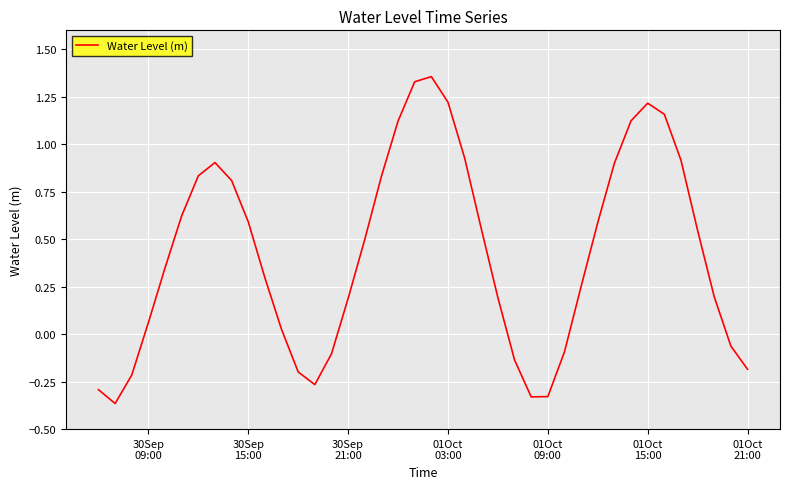

What is the difference between the maximum and minimum values?

1.7